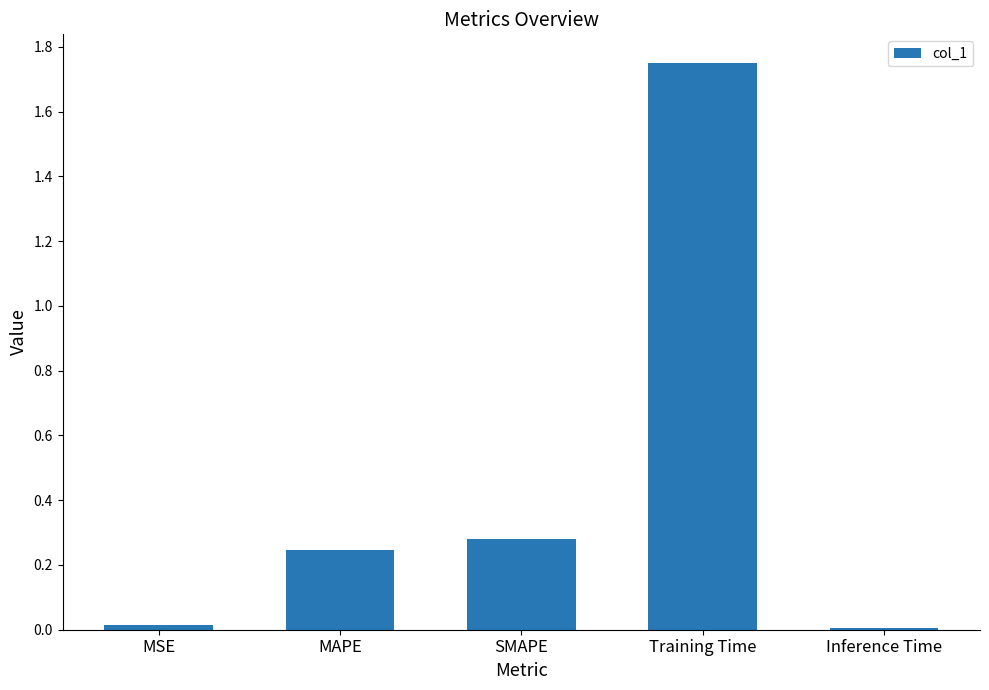

Is it true that the value at MSE is 0.0?

True